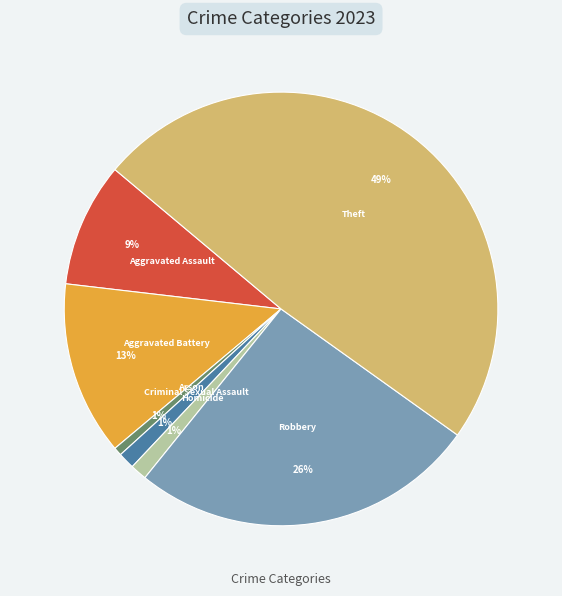

To the nearest percent, what is the average slice percentage?

14%